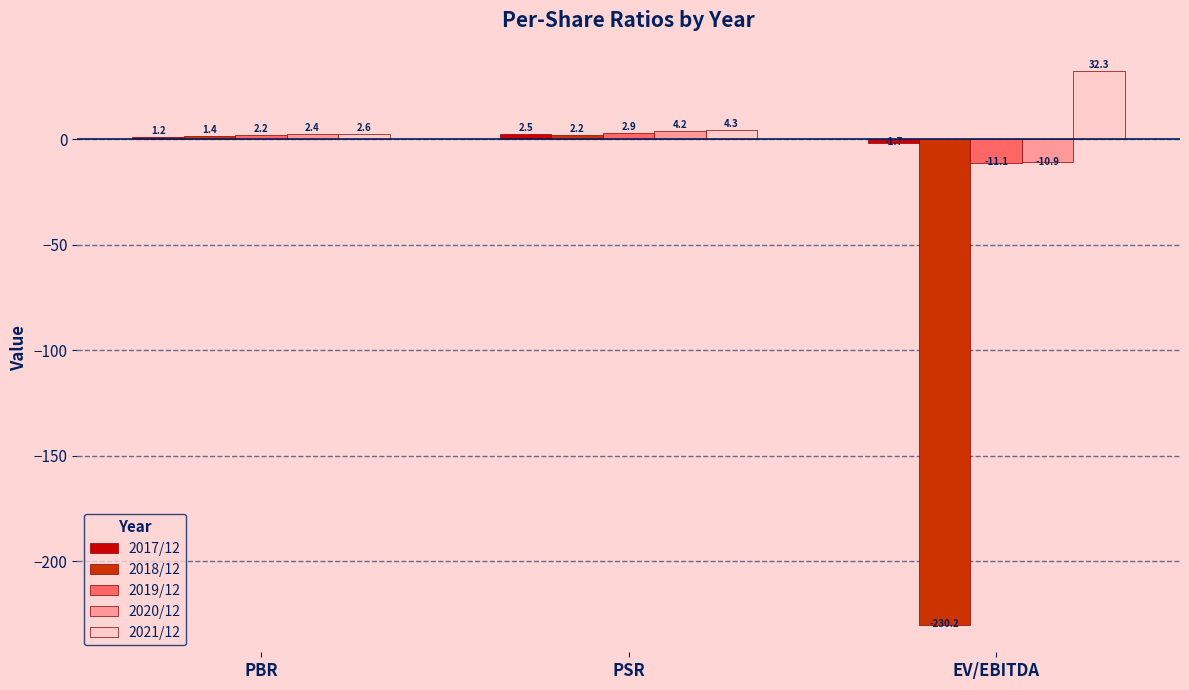

What is the difference between the highest and lowest values at PBR?

1.4